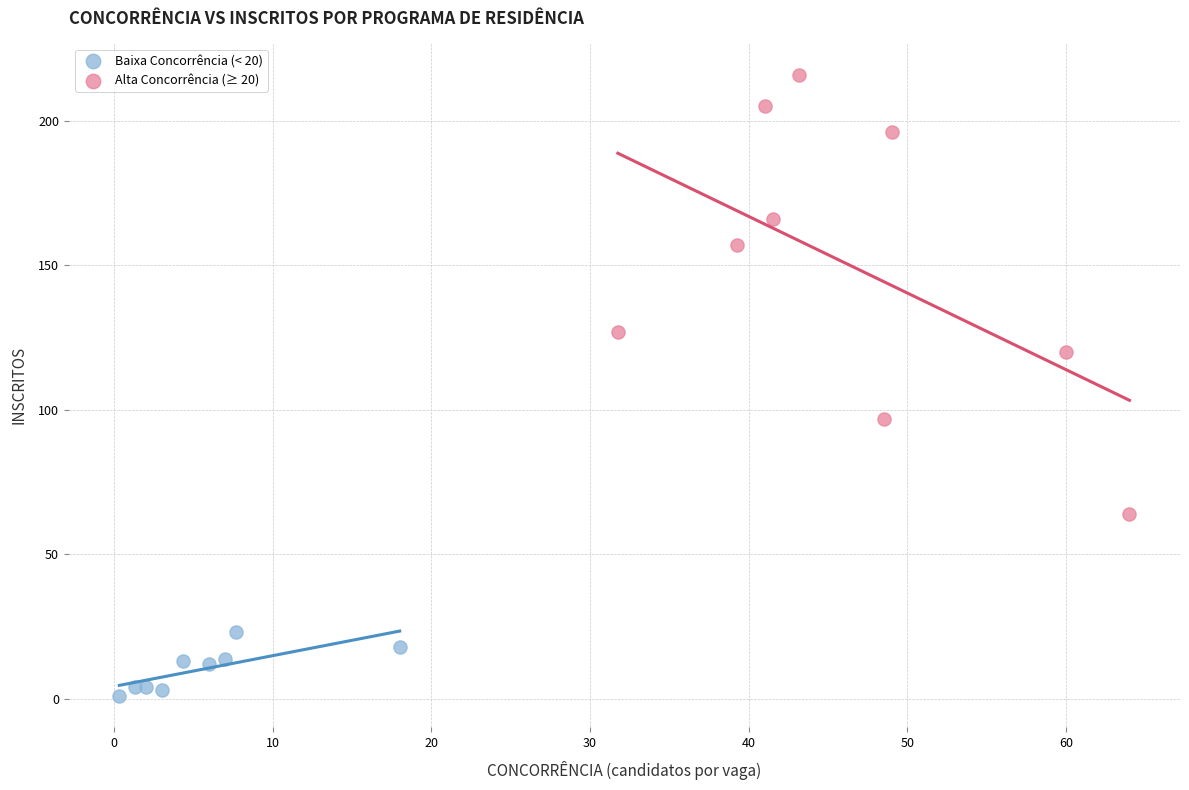

Which series has the largest Y range (max minus min)?

Alta Concorrência (≥ 20)